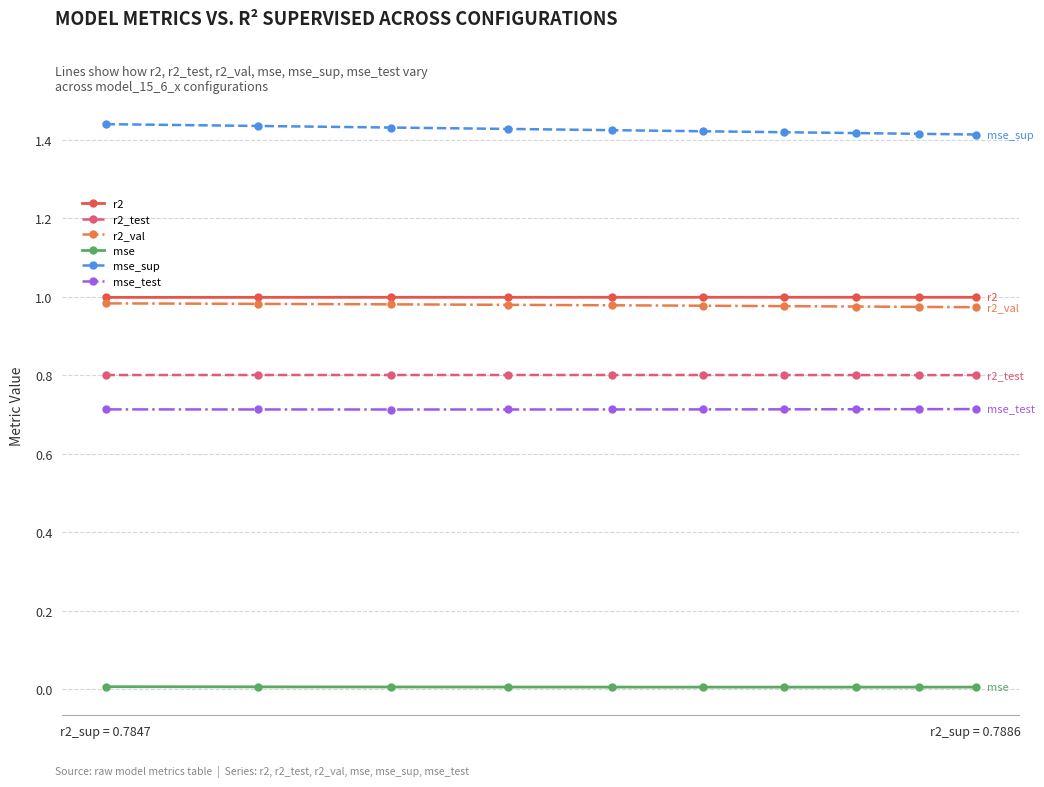

List the series in order of their peak value, highest first.

mse_sup, r2, r2_val, r2_test, mse_test, mse